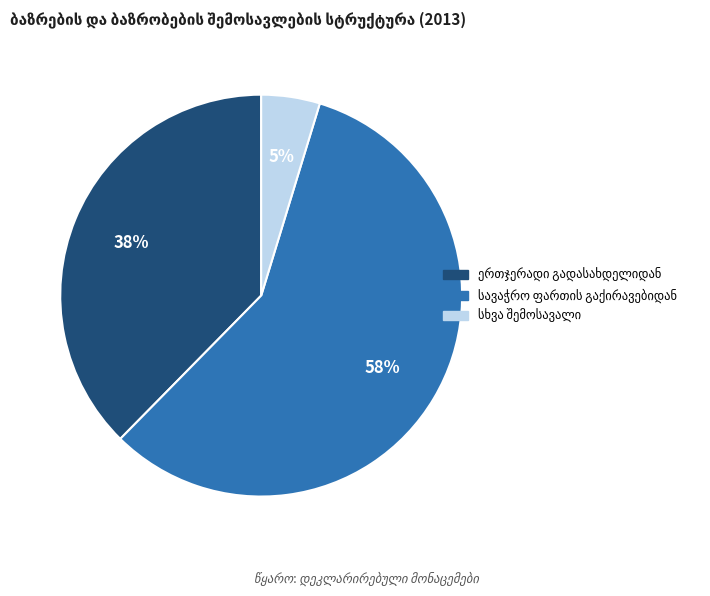

Is there any slice that represents more than half of the pie?

Yes